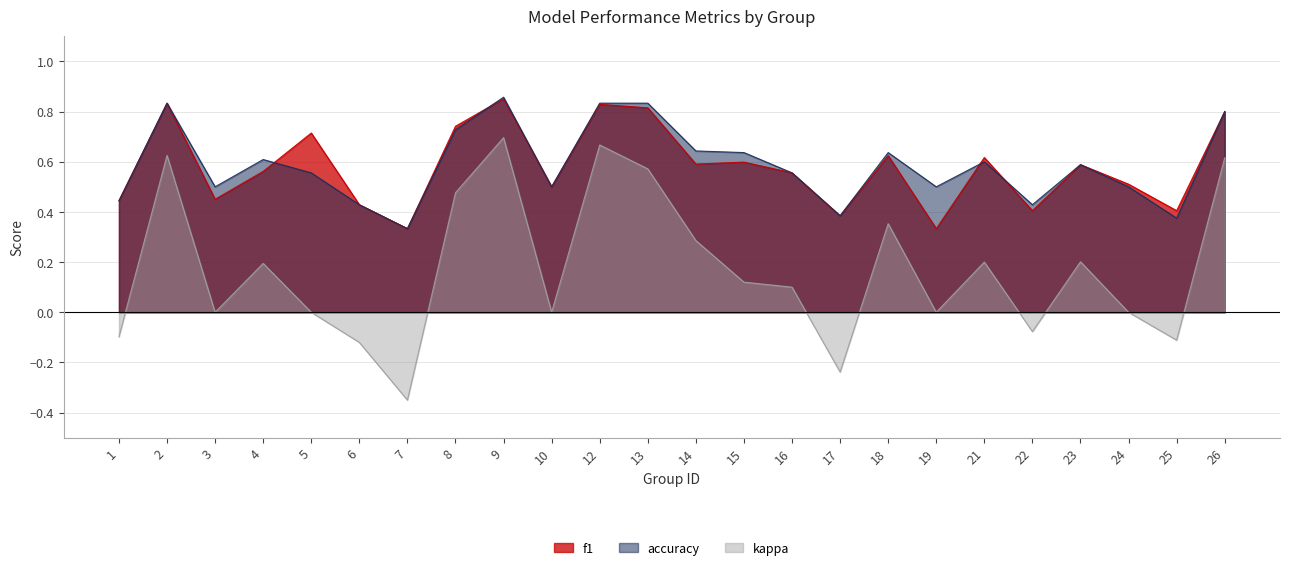

The f1 series shows 0.5 at 10. True or false?

True